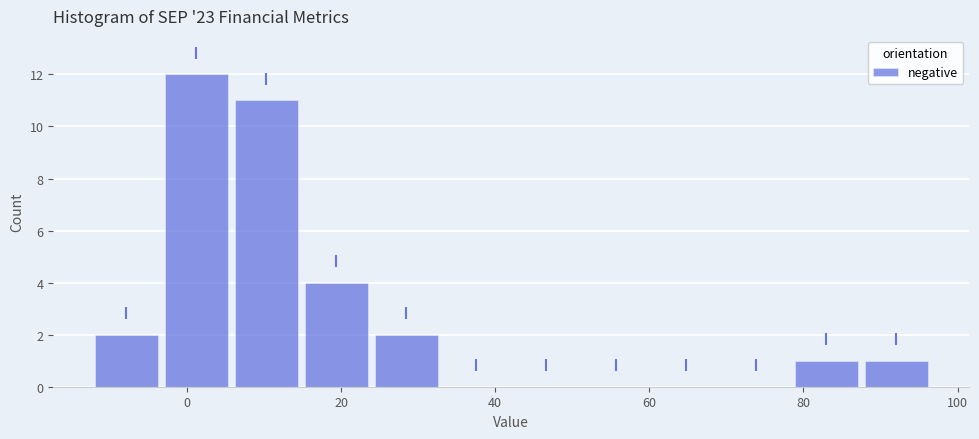

Reading left to right, transcribe this chart: for each bar, give the range it covers on the x-axis and its height. Neither the bar edges nor the heights are printed on the chart, so give them approximately, as read against the axes.

-12 to -4: 2
-4 to 6: 12
6 to 14: 11
14 to 24: 4
24 to 34: 2
34 to 42: 0
42 to 52: 0
52 to 60: 0
60 to 70: 0
70 to 78: 0
78 to 88: 1
88 to 96: 1